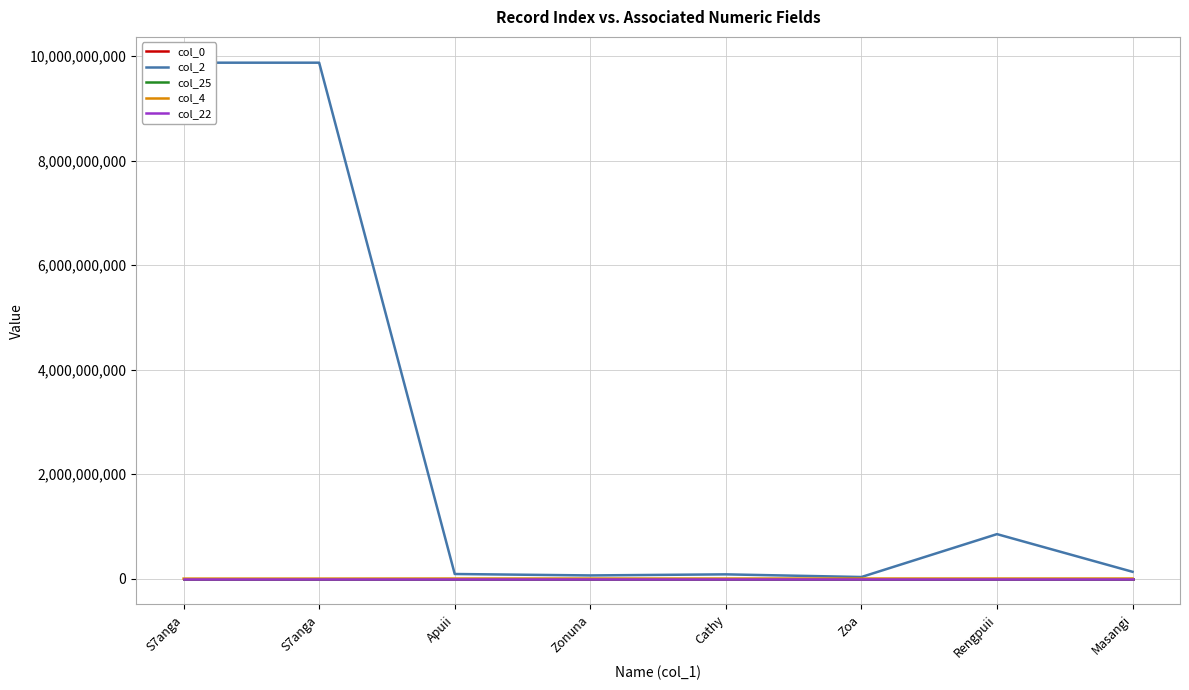

What is the value of the col_2 point at the 6th from the left?

31680498